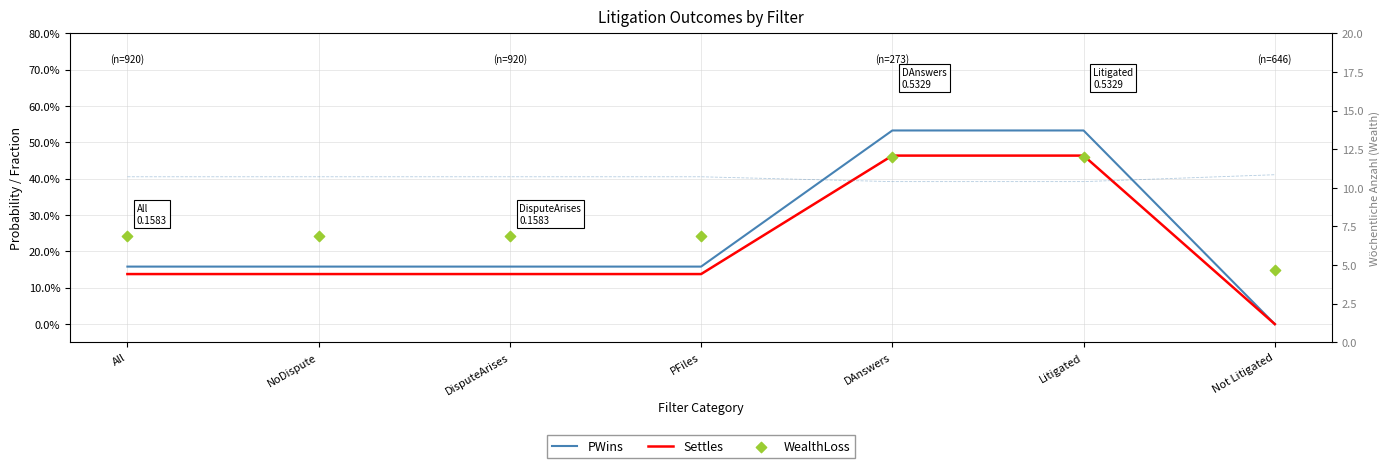

At which category is the sum across all series the highest?

DAnswers